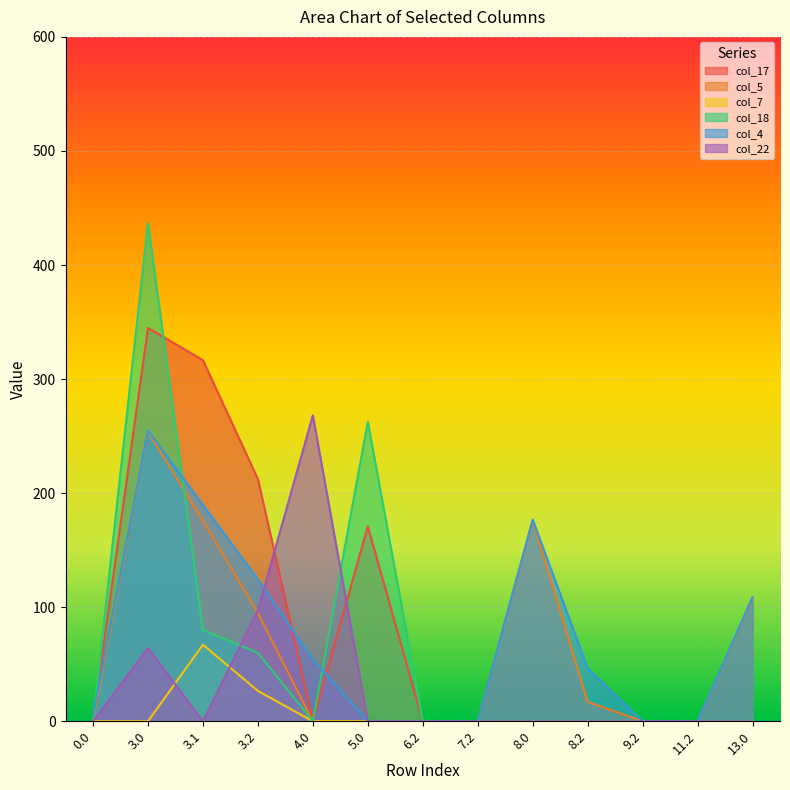

How many values in col_4 are above zero?

8